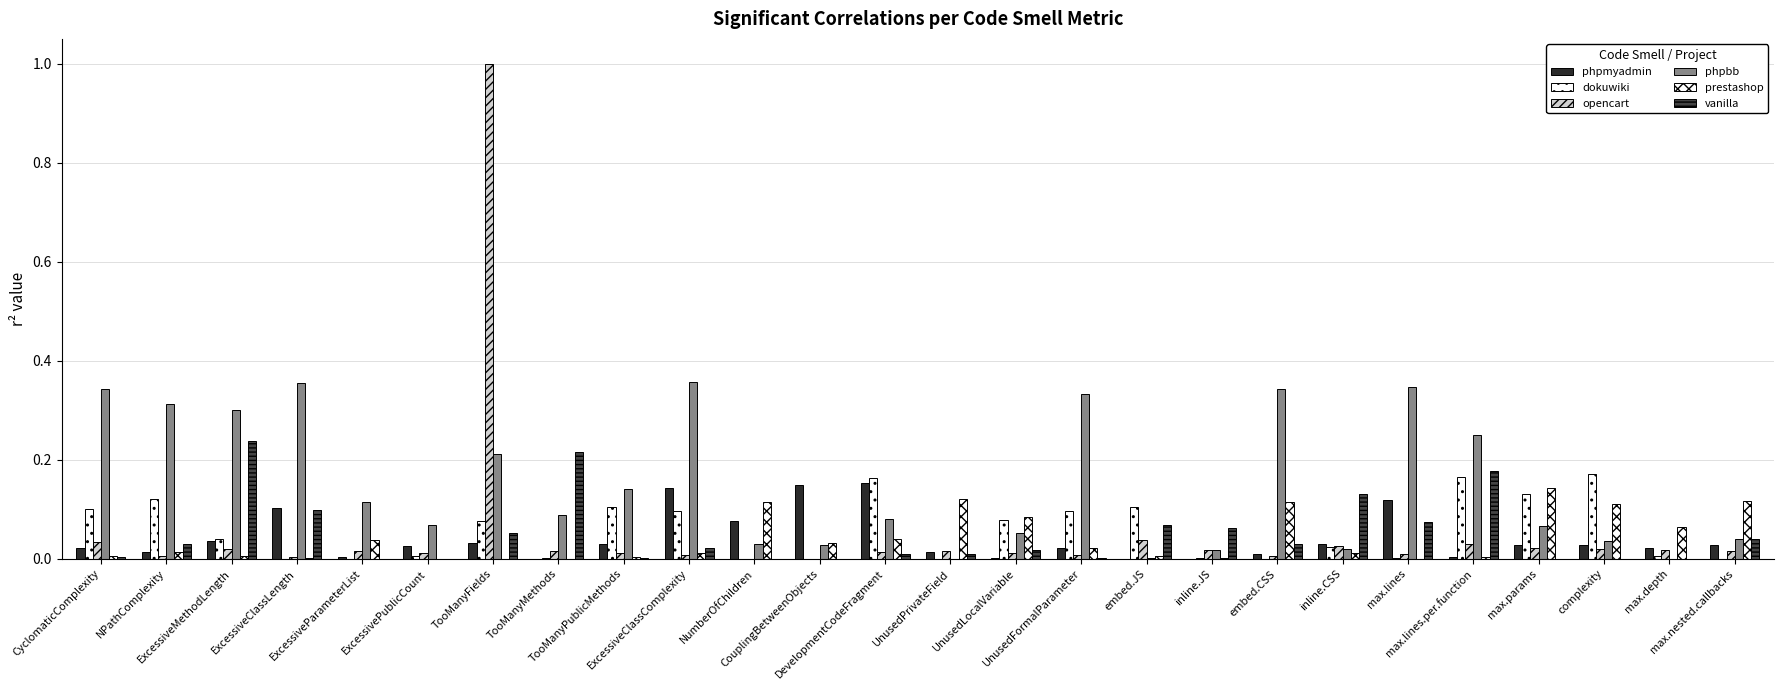

How many data points does each series have?

26